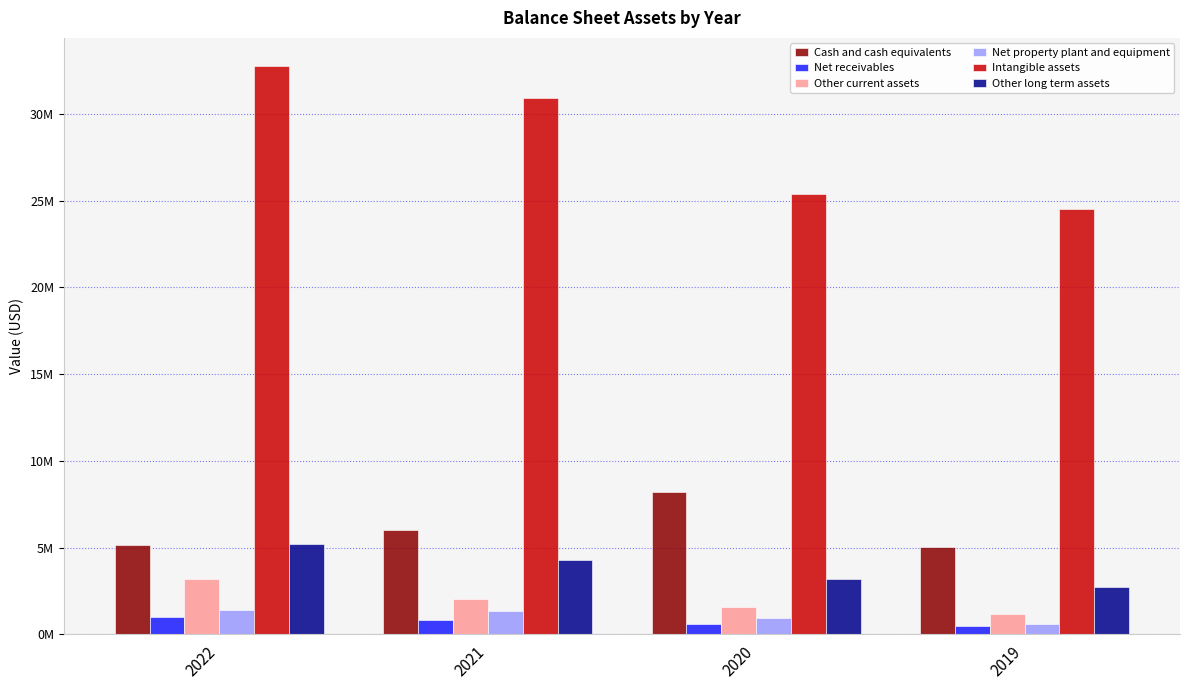

Rank the series by their maximum value, from highest to lowest.

Intangible assets, Cash and cash equivalents, Other long term assets, Other current assets, Net property plant and equipment, Net receivables